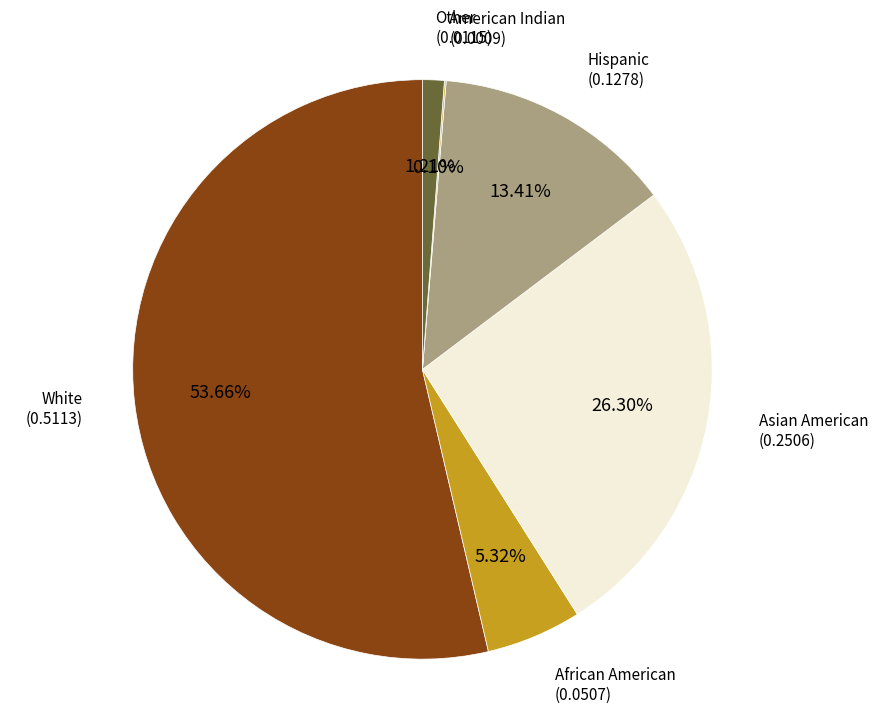

Which slice is the largest?

White